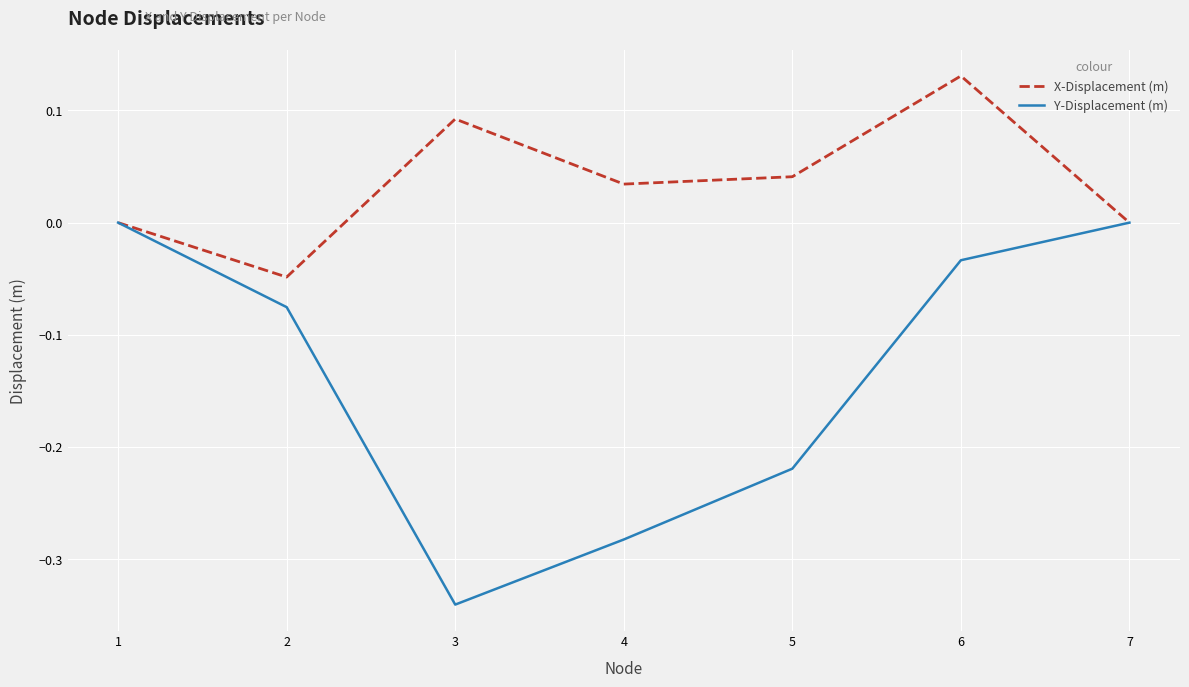

List the series in order of their peak value, highest first.

X-Displacement (m), Y-Displacement (m)